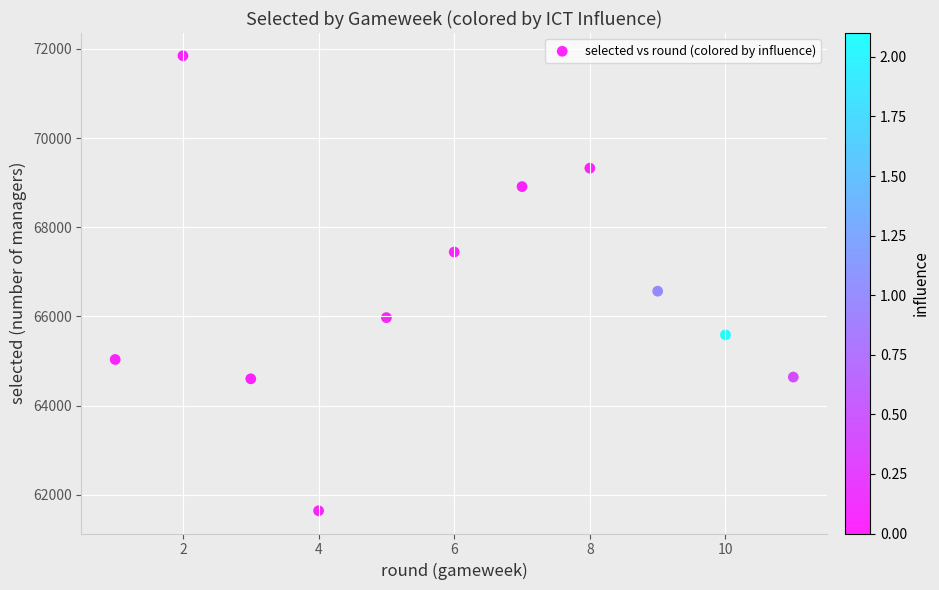

What Y value in the scatter plot is closest to 66743?

66566